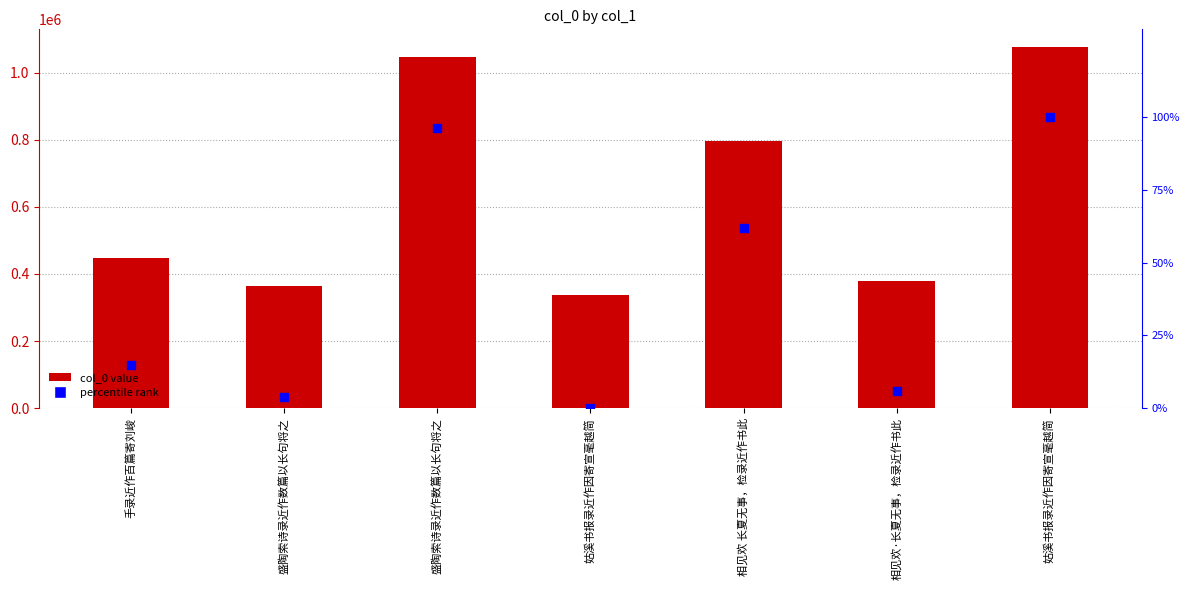

Which series has the widest spread of Y values?

col_0